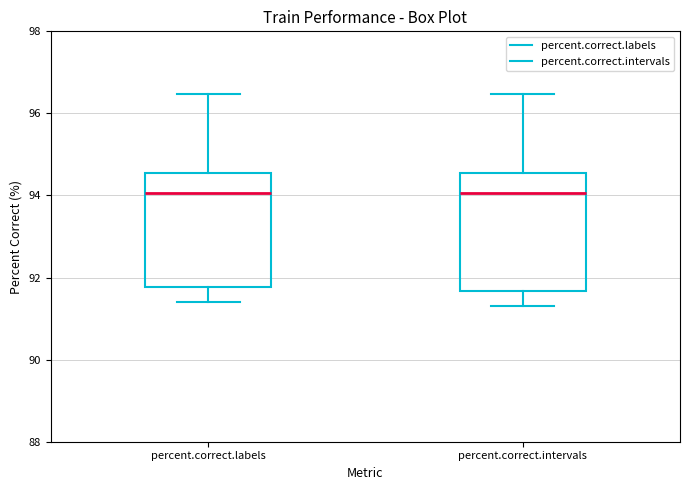

Where is the lower edge of the box for percent.correct.labels on the y-axis? The values are not printed on the chart, so give them approximately, as read against the axis.

91.8